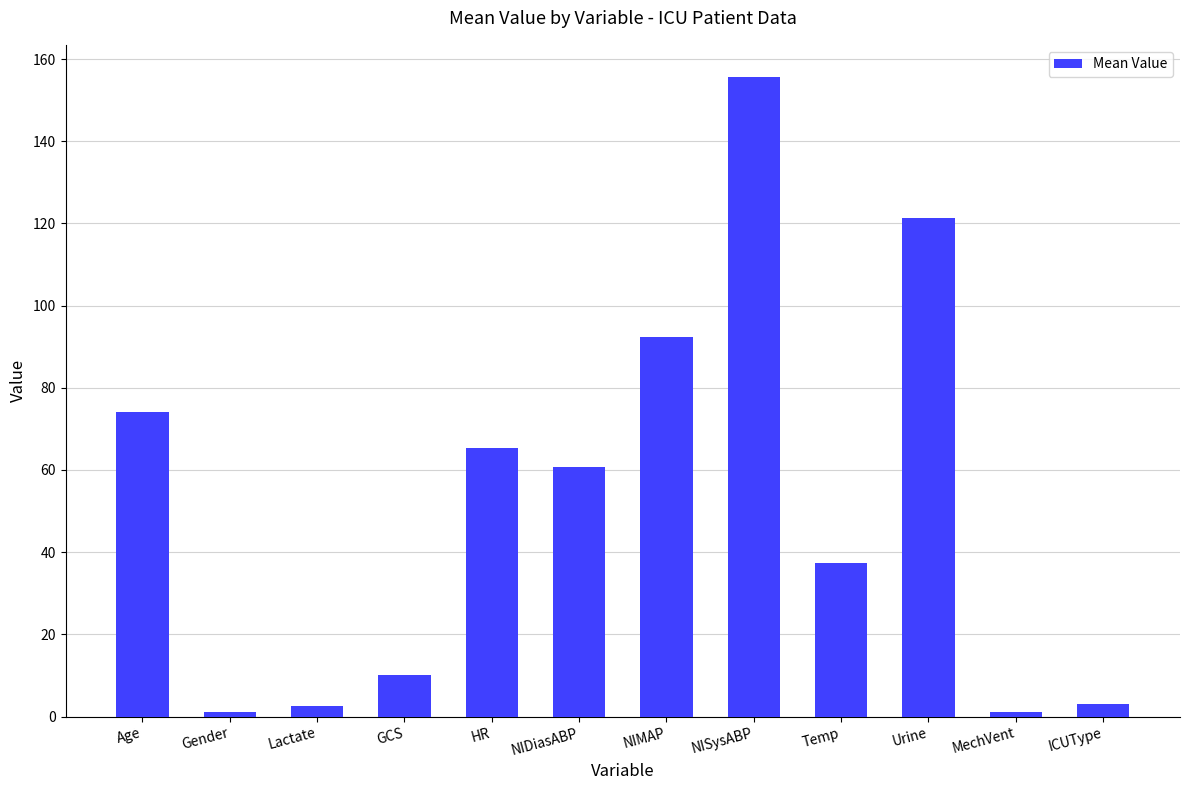

True or false: the data shows 92.2 at NIDiasABP.

False